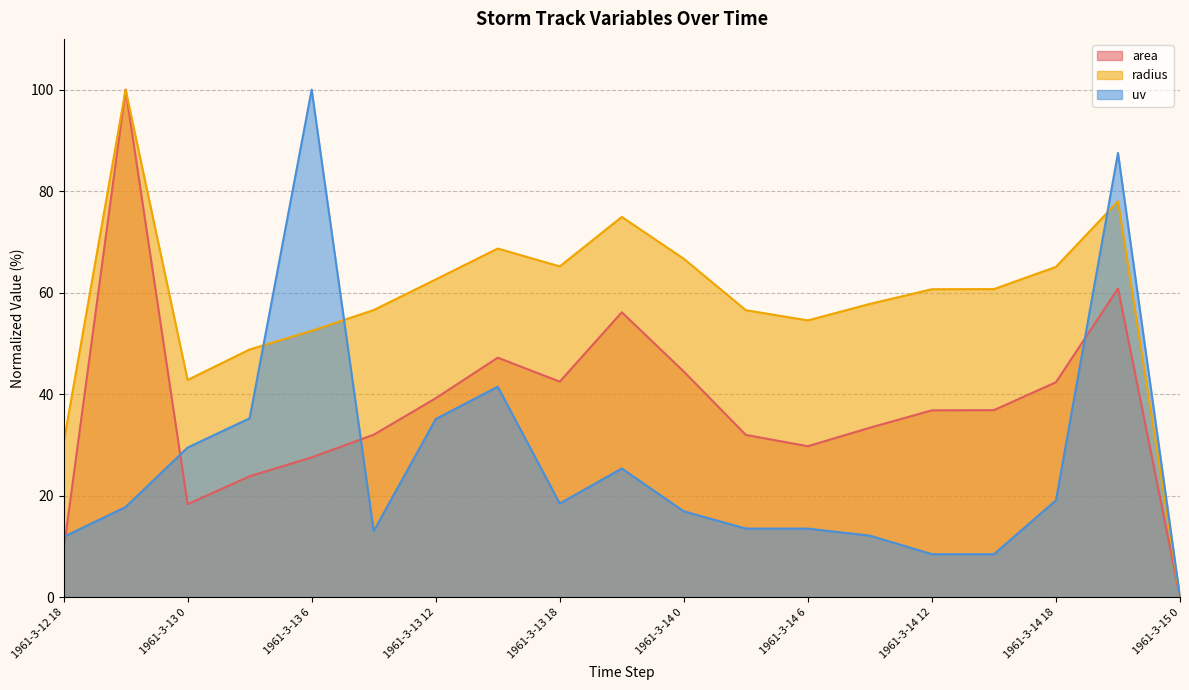

Reading left to right, extract all data points from this chart.

area: 9.2	100.0	18.3	23.8	27.5	32.0	39.2	47.2	42.5	56.1	44.4	32.0	29.7	33.4	36.8	36.8	42.3	60.8	0.0
radius: 30.3	100.0	42.8	48.8	52.5	56.6	62.6	68.7	65.2	74.9	66.7	56.5	54.5	57.8	60.7	60.7	65.1	78.0	0.0
uv: 11.9	17.8	29.5	35.2	100.0	13.0	35.1	41.5	18.4	25.3	16.9	13.5	13.5	12.1	8.5	8.4	19.1	87.5	0.0